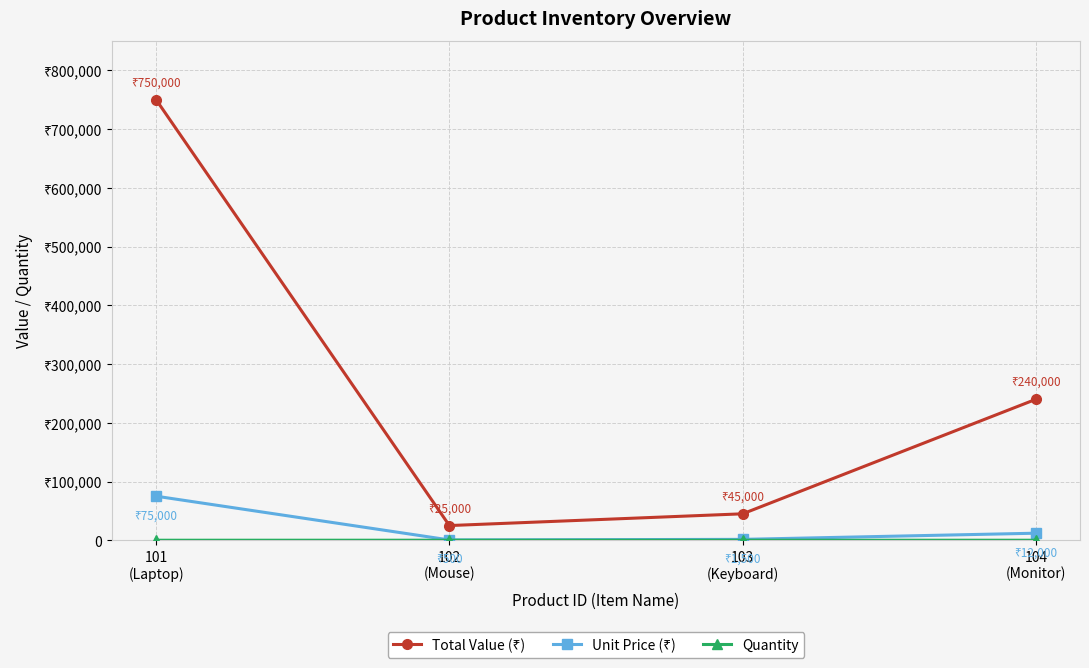

What is the difference between the maximum and second lowest values in the Quantity series?

30